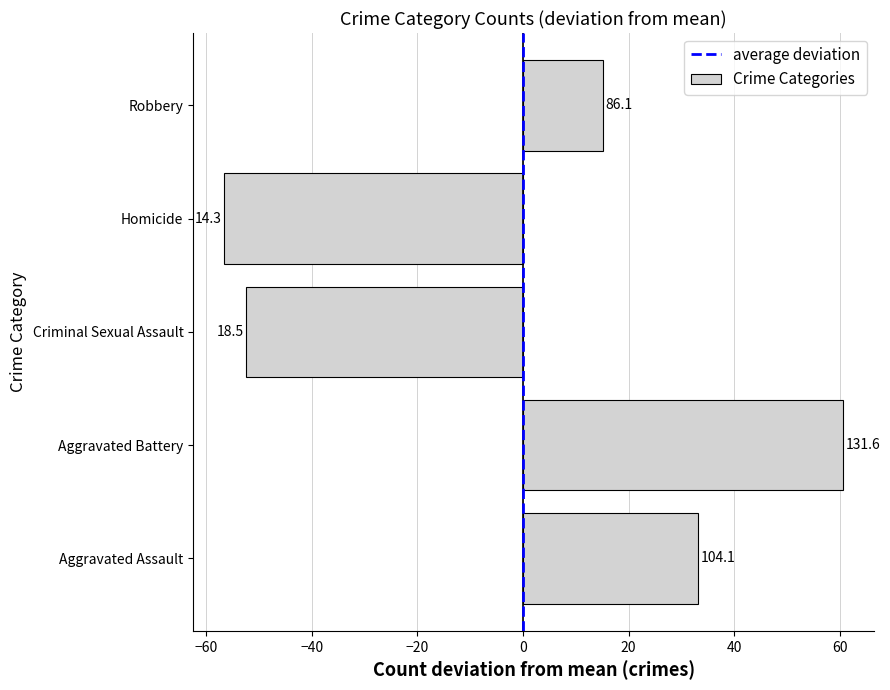

Are the bars horizontal?

Yes